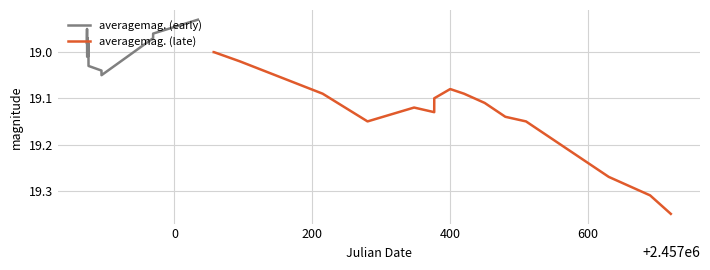

Does the chart display data point markers on the line(s)?

No